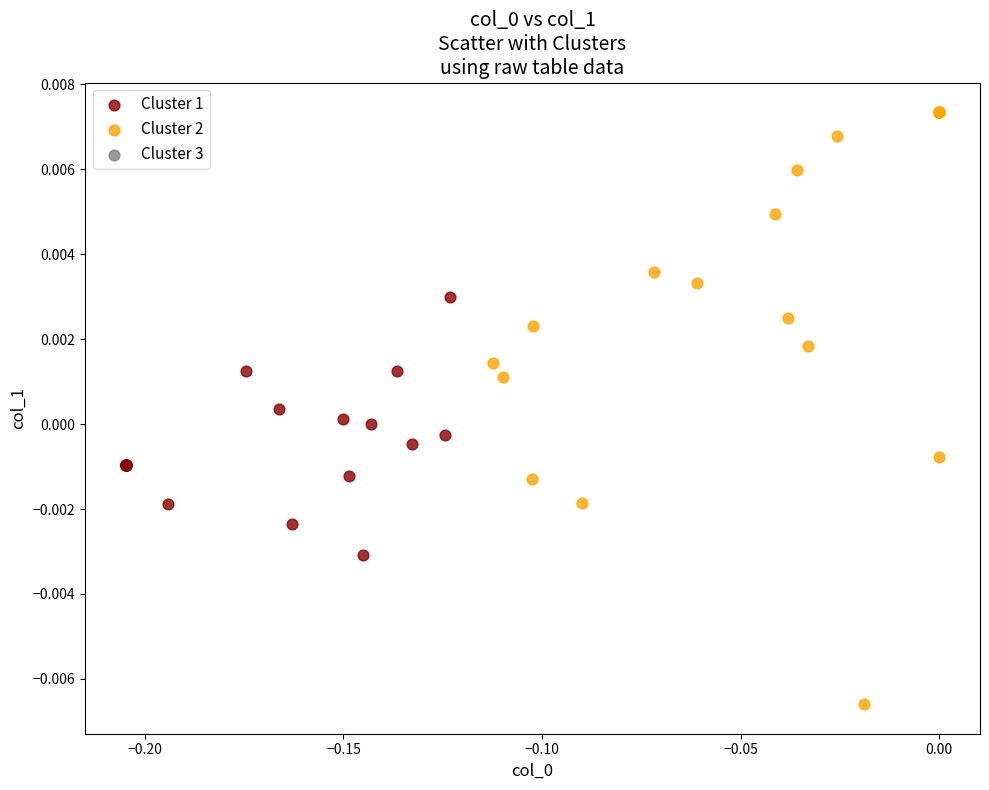

Which series contains the lowest Y value?

Cluster 2